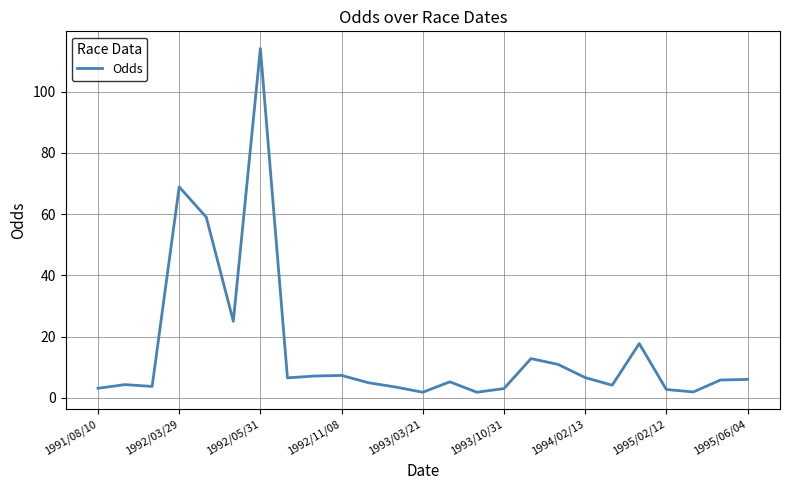

What is the greatest value displayed?

114.1